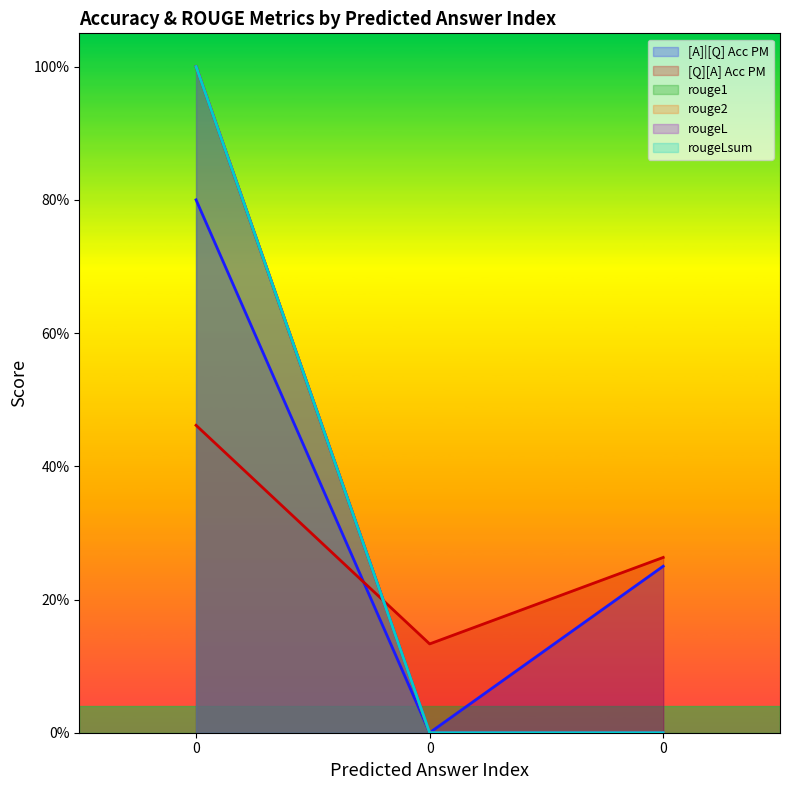

What is the value of the rouge1 point at the 1st from the left?

1.0